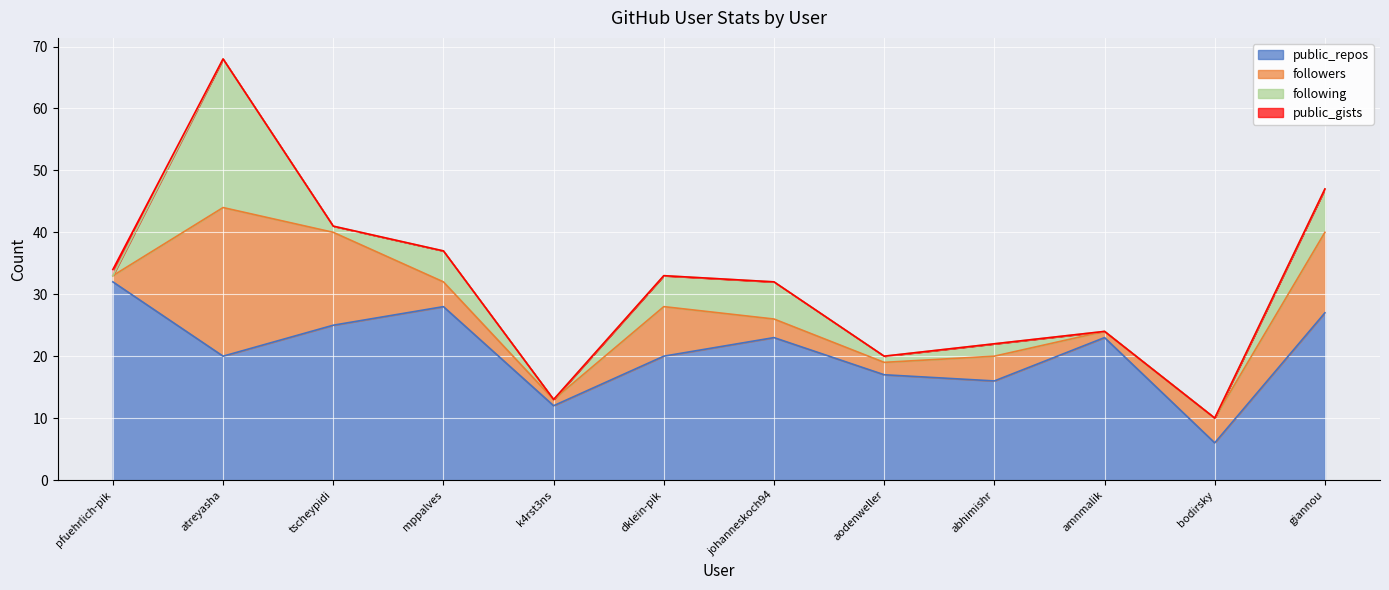

Which category has the lowest value across all series?

pfuehrlich-pik